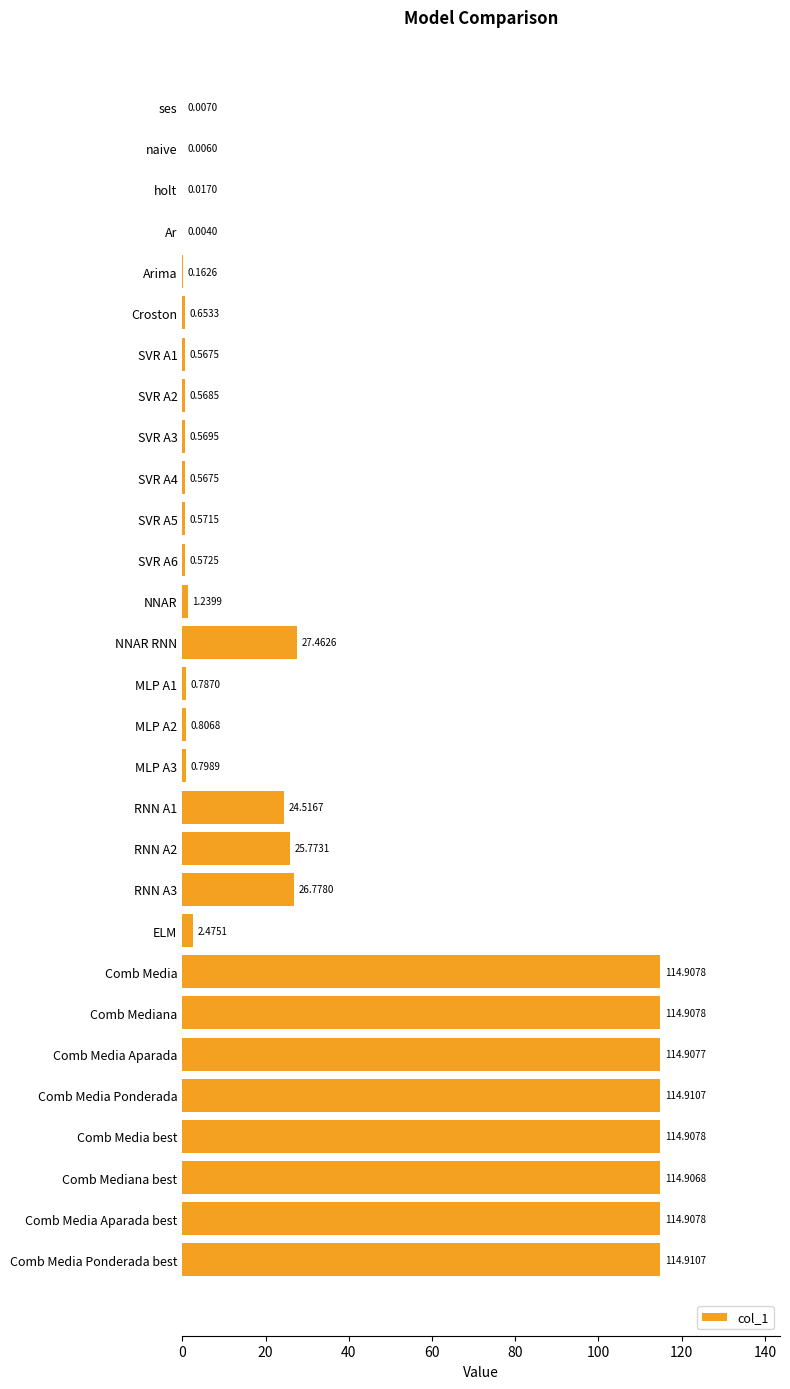

What is the sum of all values?

1034.2